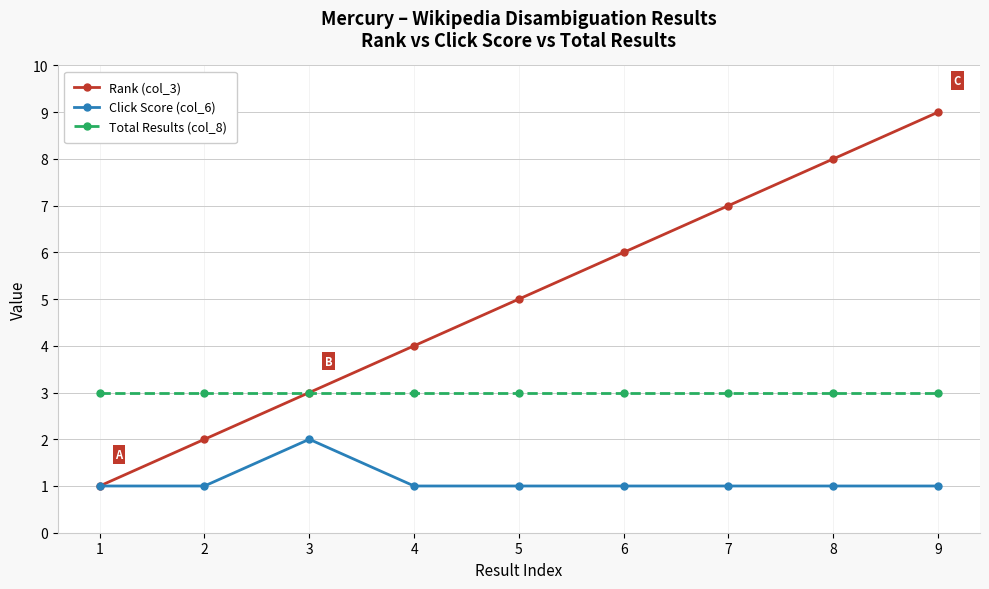

What is the total value across all series at 7?

11